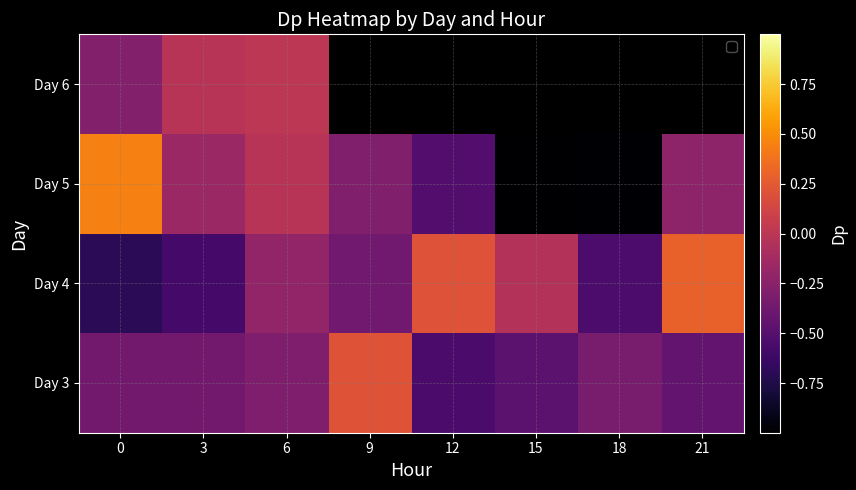

What is the minimum value for Day 4?

-0.7